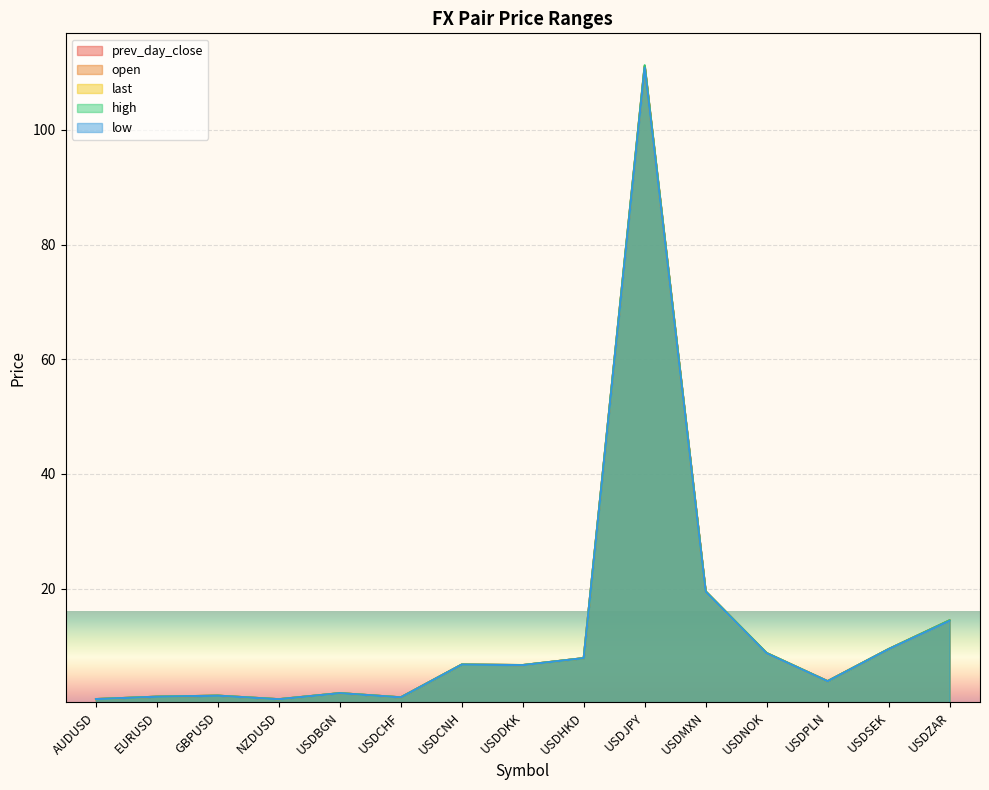

Reading right to left, extract all data points from this chart.

prev_day_close: USDZAR=14.4	USDSEK=9.4	USDPLN=3.8	USDNOK=8.7	USDMXN=19.5	USDJPY=111.2	USDHKD=7.8	USDDKK=6.6	USDCNH=6.7	USDCHF=1.0	USDBGN=1.7	NZDUSD=0.7	GBPUSD=1.3	EURUSD=1.1	AUDUSD=0.7
open: USDZAR=14.4	USDSEK=9.4	USDPLN=3.8	USDNOK=8.7	USDMXN=19.5	USDJPY=111.1	USDHKD=7.8	USDDKK=6.6	USDCNH=6.7	USDCHF=1.0	USDBGN=1.7	NZDUSD=0.7	GBPUSD=1.3	EURUSD=1.1	AUDUSD=0.7
last: USDZAR=14.4	USDSEK=9.4	USDPLN=3.8	USDNOK=8.7	USDMXN=19.4	USDJPY=111.0	USDHKD=7.8	USDDKK=6.6	USDCNH=6.7	USDCHF=1.0	USDBGN=1.7	NZDUSD=0.7	GBPUSD=1.3	EURUSD=1.1	AUDUSD=0.7
high: USDZAR=14.5	USDSEK=9.4	USDPLN=3.8	USDNOK=8.8	USDMXN=19.5	USDJPY=111.3	USDHKD=7.8	USDDKK=6.6	USDCNH=6.7	USDCHF=1.0	USDBGN=1.7	NZDUSD=0.7	GBPUSD=1.3	EURUSD=1.1	AUDUSD=0.7
low: USDZAR=14.3	USDSEK=9.4	USDPLN=3.8	USDNOK=8.7	USDMXN=19.4	USDJPY=110.9	USDHKD=7.8	USDDKK=6.6	USDCNH=6.7	USDCHF=1.0	USDBGN=1.7	NZDUSD=0.7	GBPUSD=1.3	EURUSD=1.1	AUDUSD=0.7